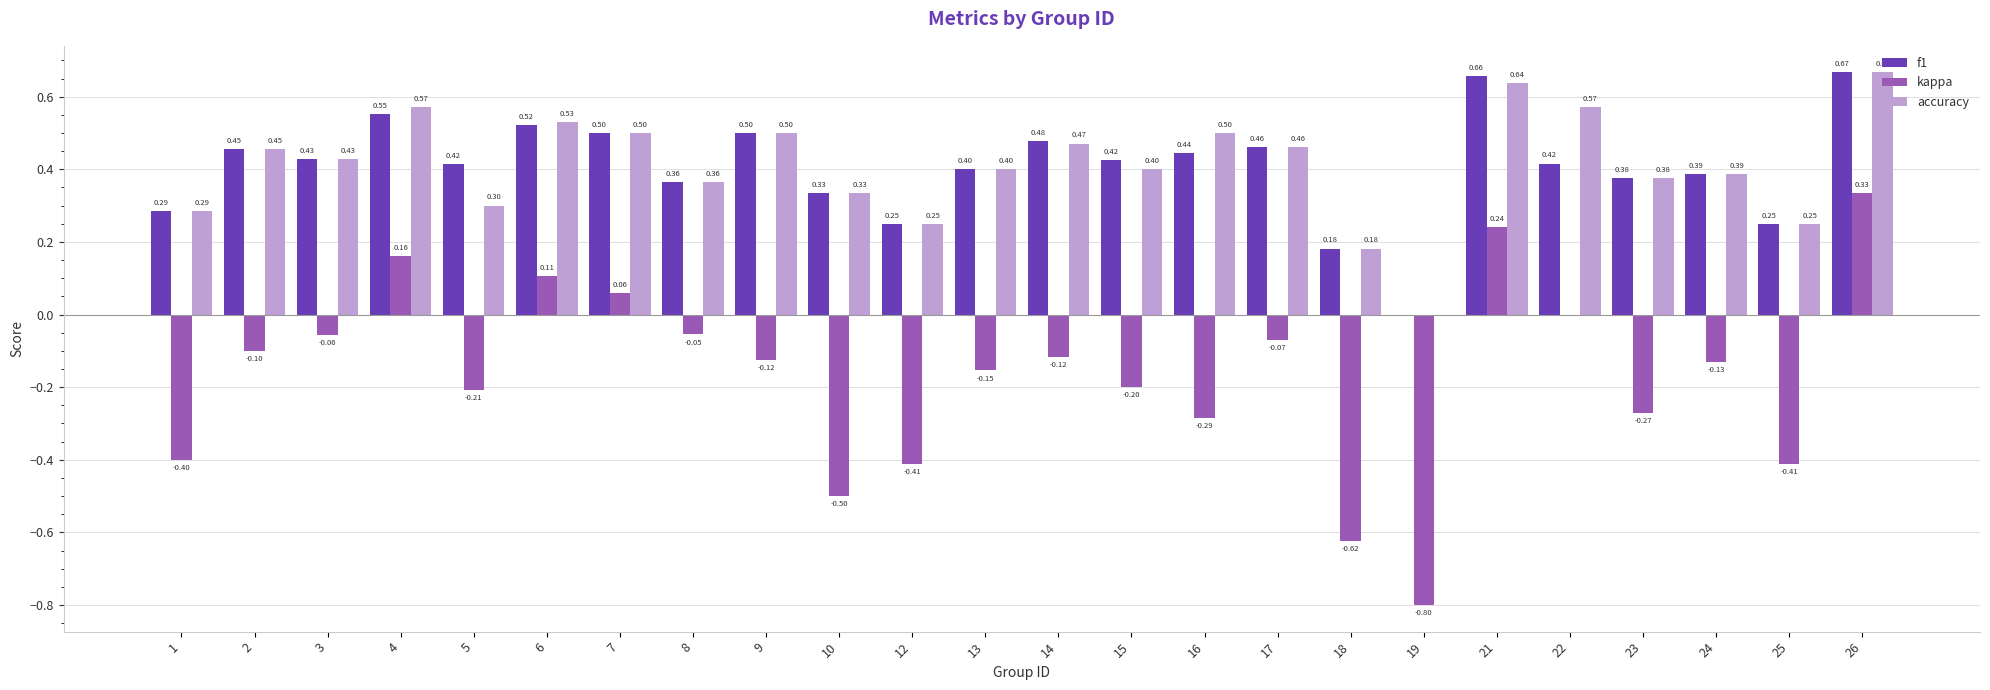

At which label is f1 closest to 0?

19